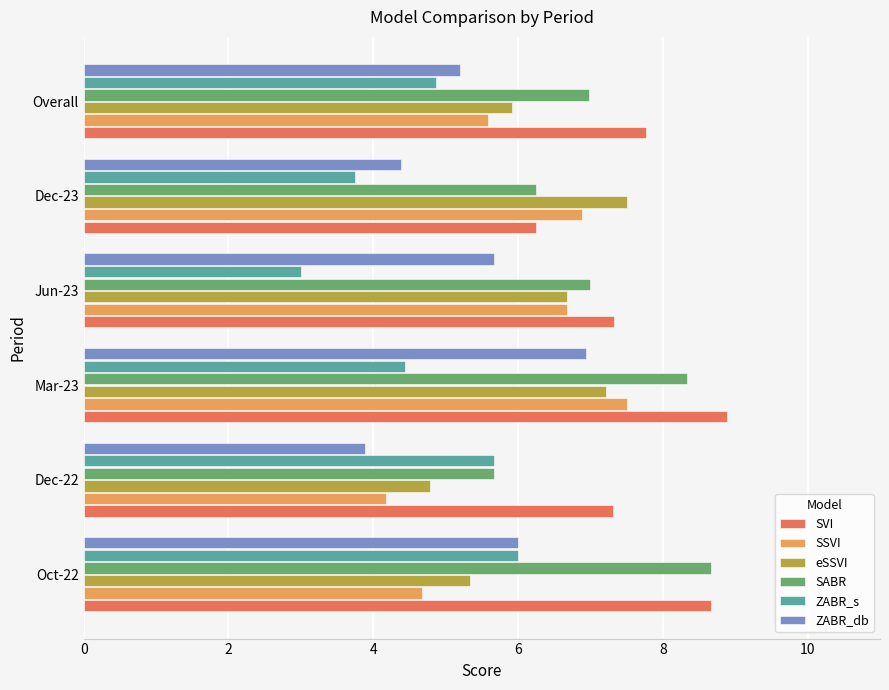

What is the sum of all eSSVI values?

37.4